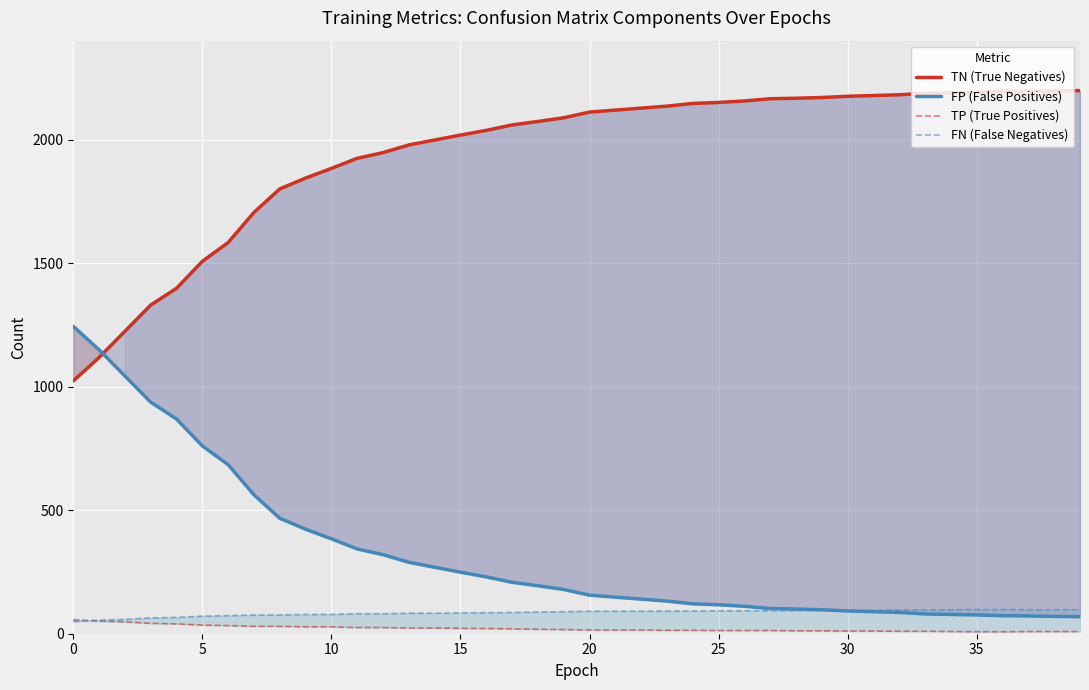

True or false: TP (True Positives) and TN (True Negatives) cross at least once.

False